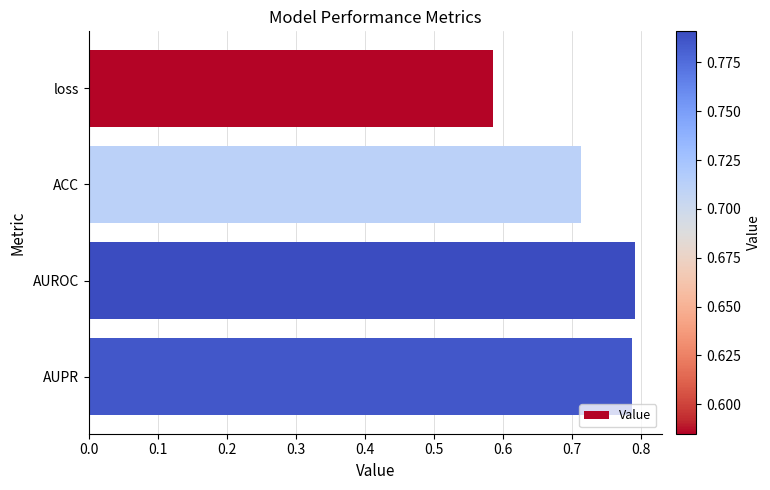

How many bars are there in total?

4